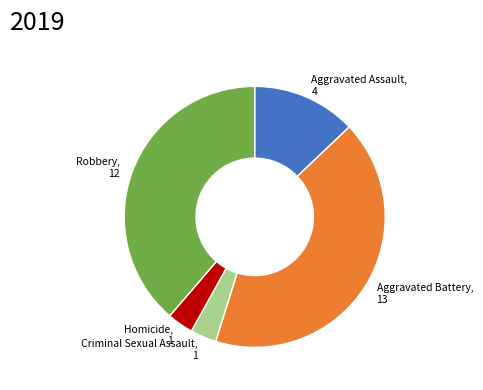

Combined, do Homicide and Robbery account for over 50%?

No